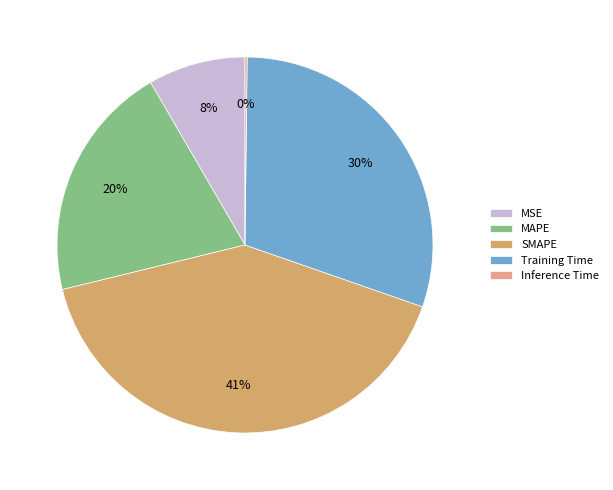

What is the largest slice in the pie chart?

SMAPE